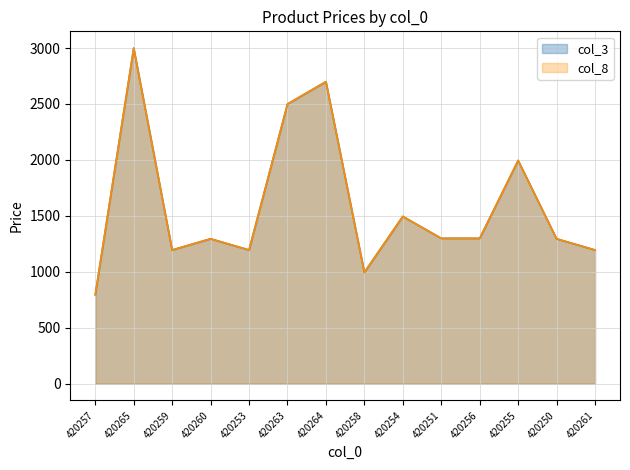

What is the total value across all series at 420250?

2590